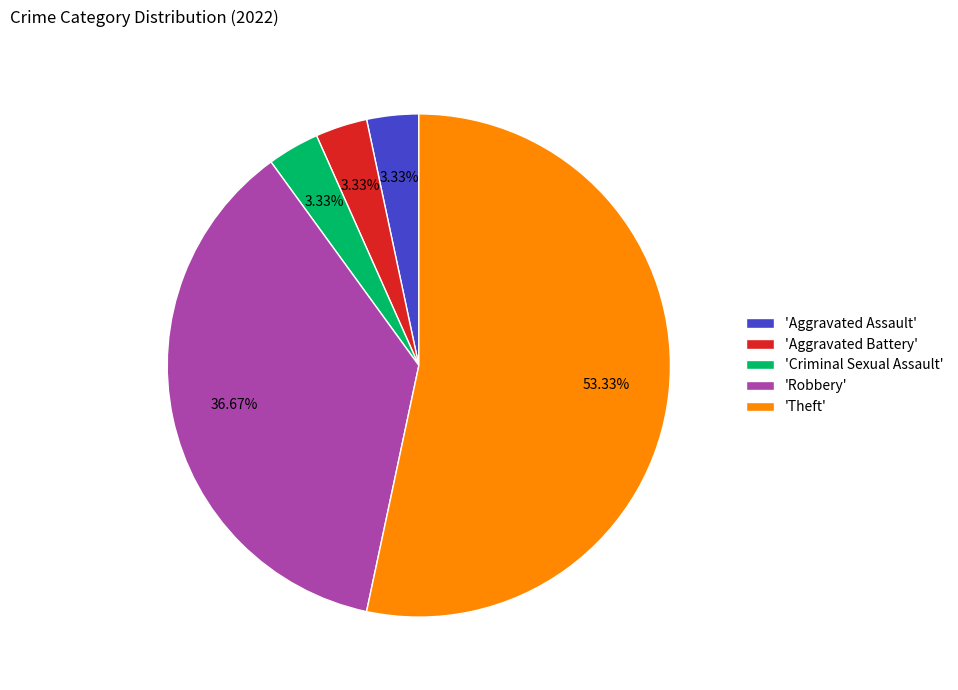

Which category has the biggest portion of the pie?

'Theft'